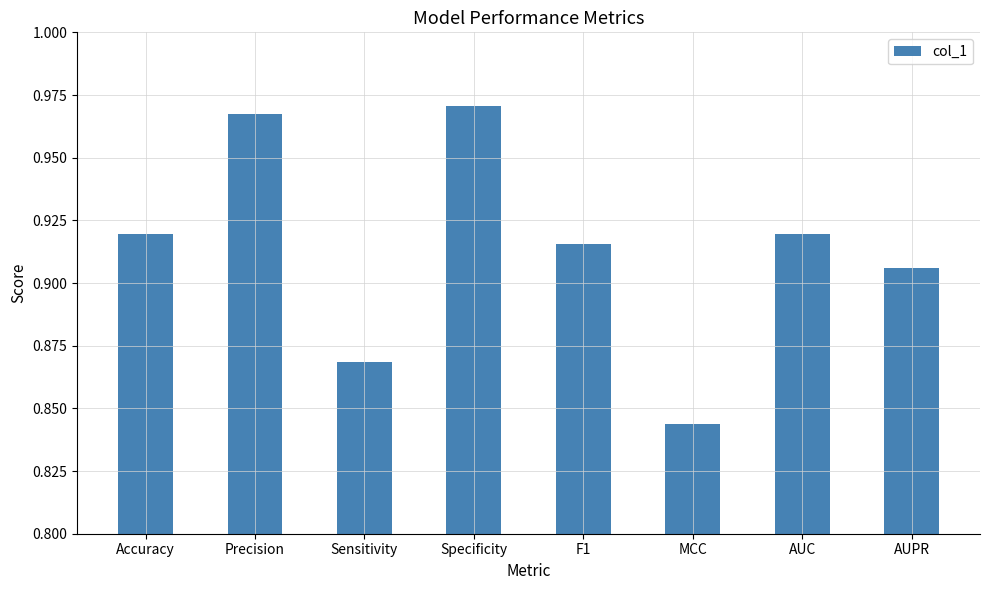

Does the chart contain stacked bars?

No